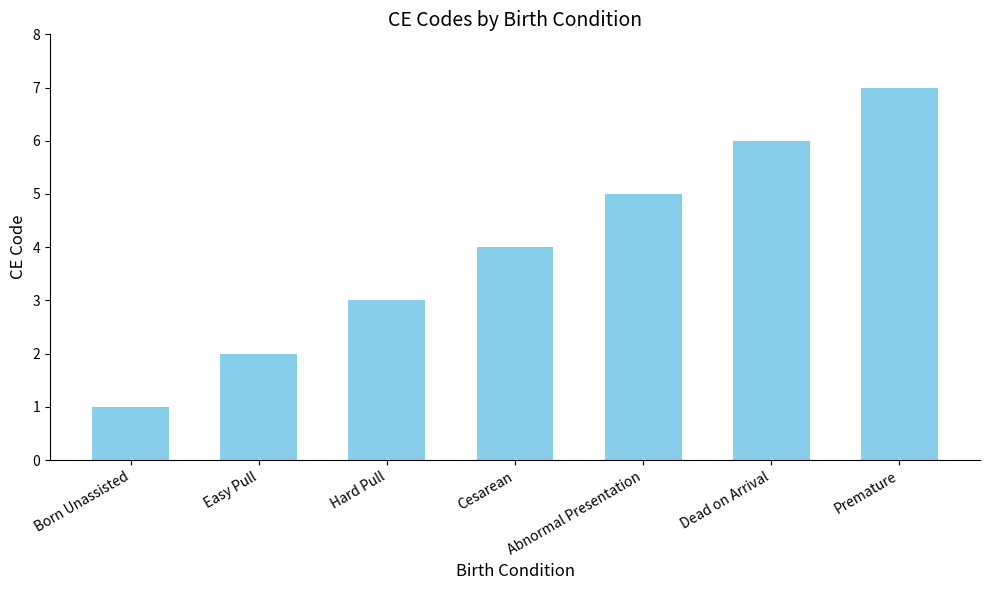

The chart shows a value of 1 at Hard Pull. True or false?

False